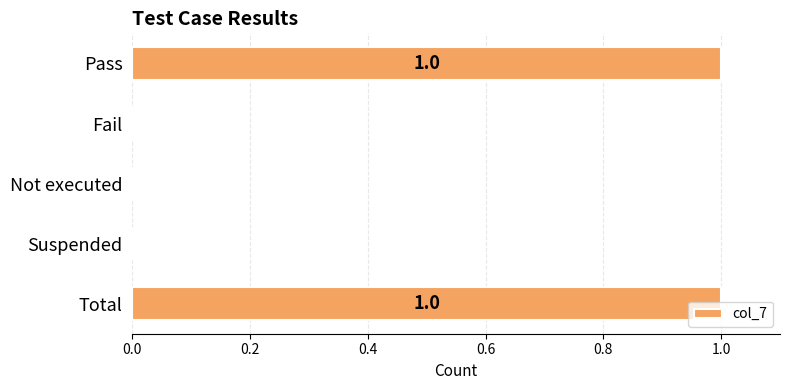

Is it true that the value at Not executed is 0?

True